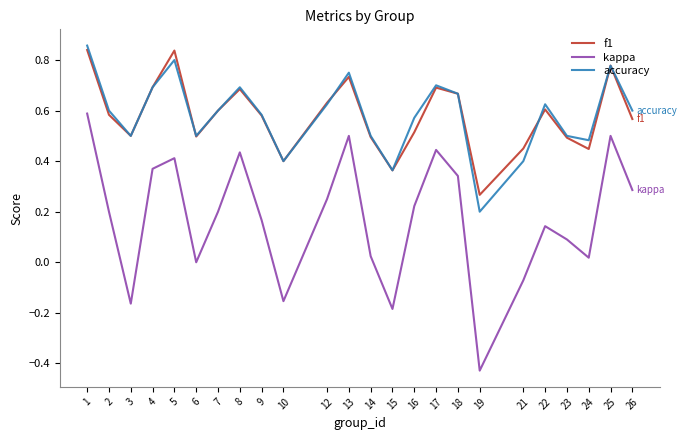

True or false: kappa has a value of 0.4 at 5.

True